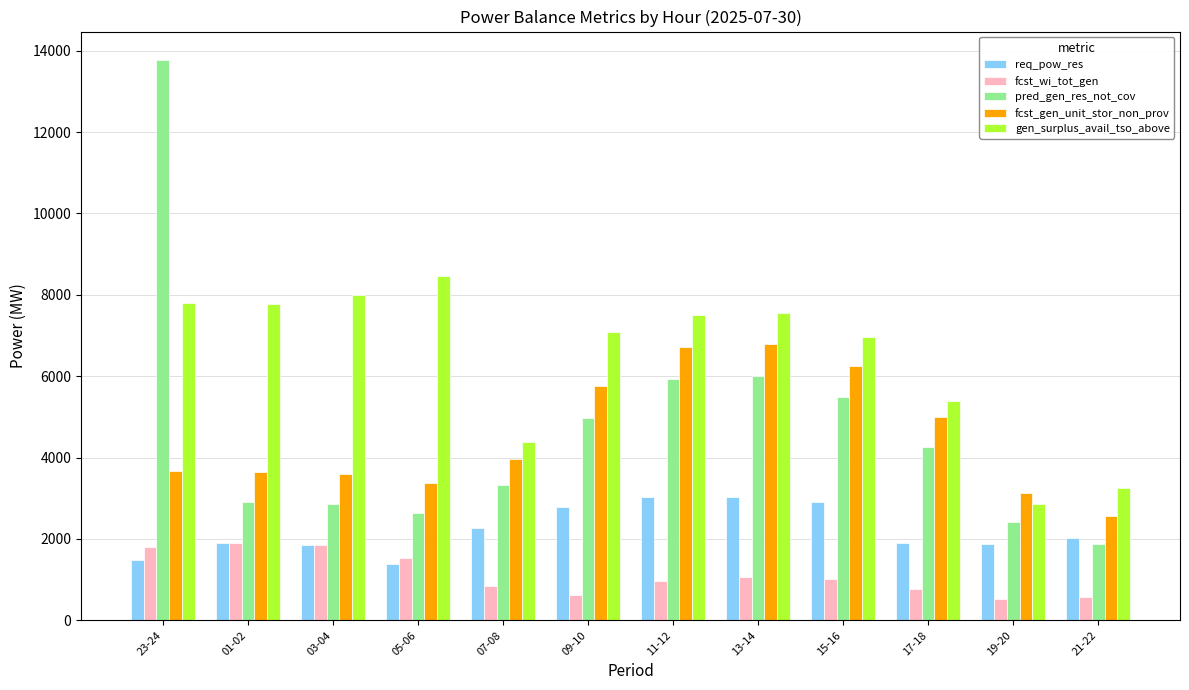

True or false: gen_surplus_avail_tso_above has a value of 7787 at 01-02.

True